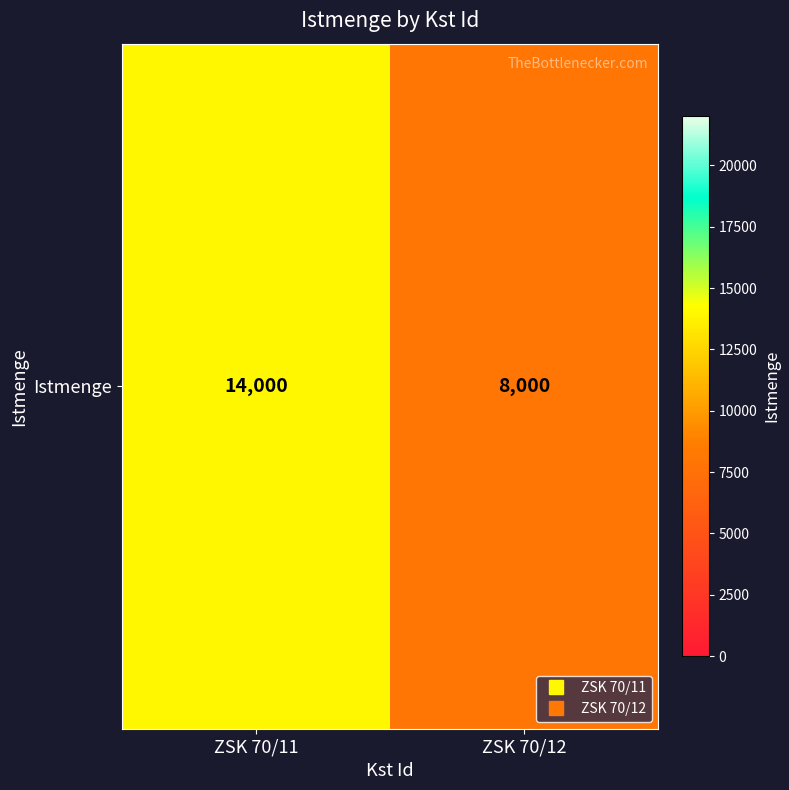

What is the greatest value displayed?

14000